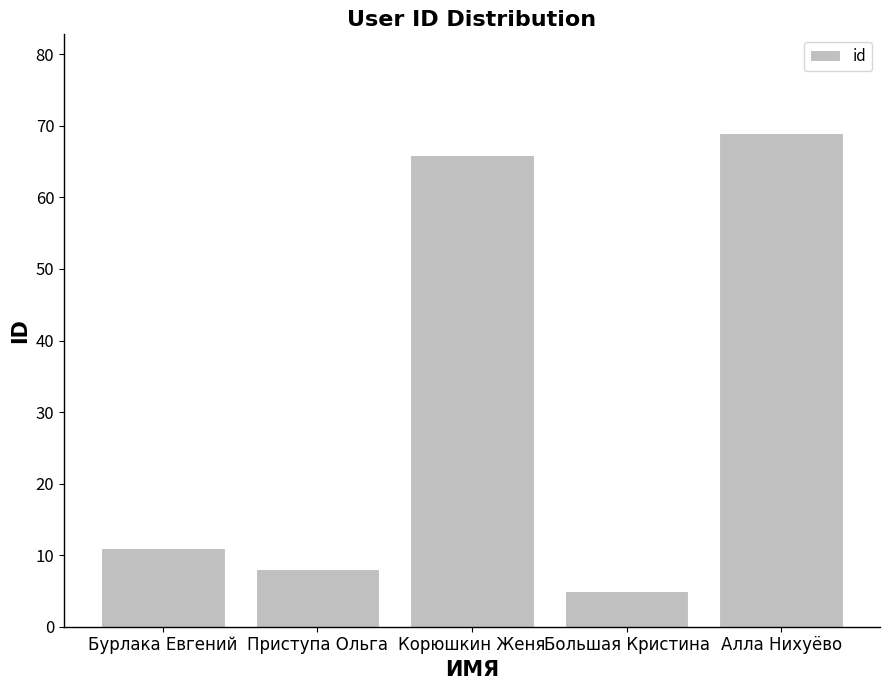

Rank the categories by value from highest to lowest.

Алла Нихуёво, Корюшкин Женя, Бурлака Евгений, Приступа Ольга, Большая Кристина